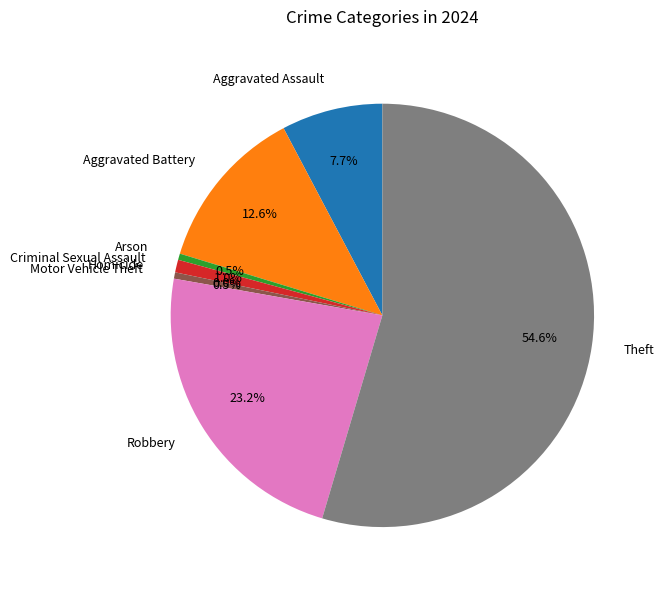

Which has a higher value, Robbery or Aggravated Assault?

Robbery